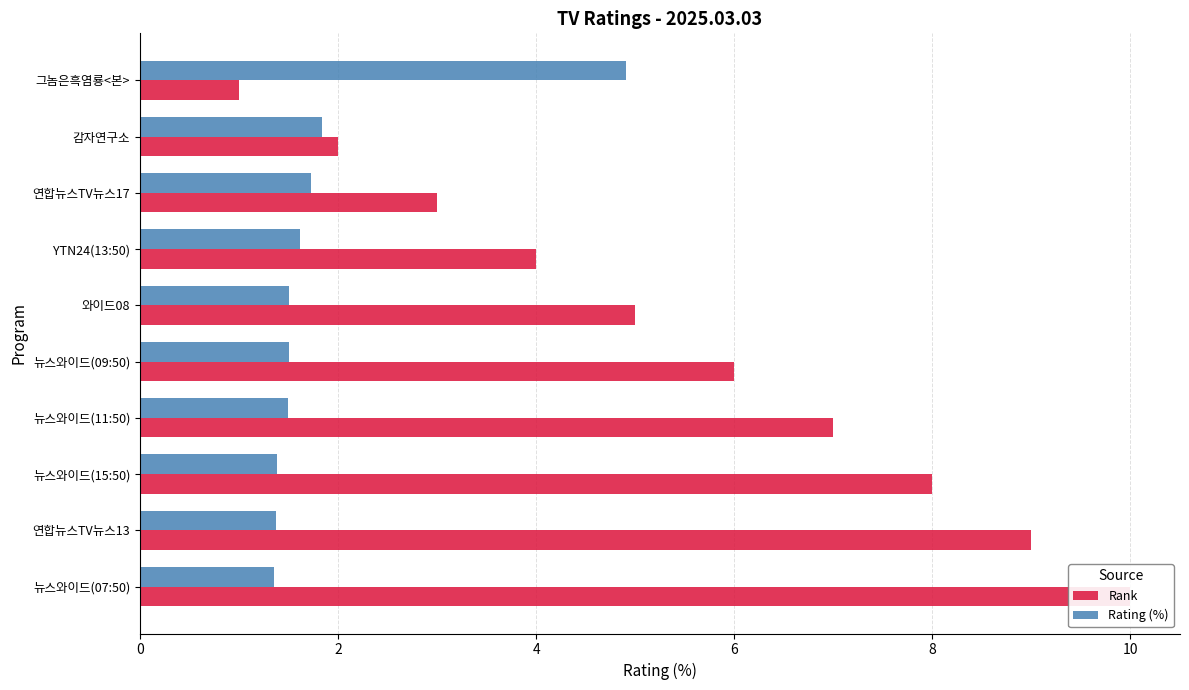

Which series has the largest total across all categories?

Rank